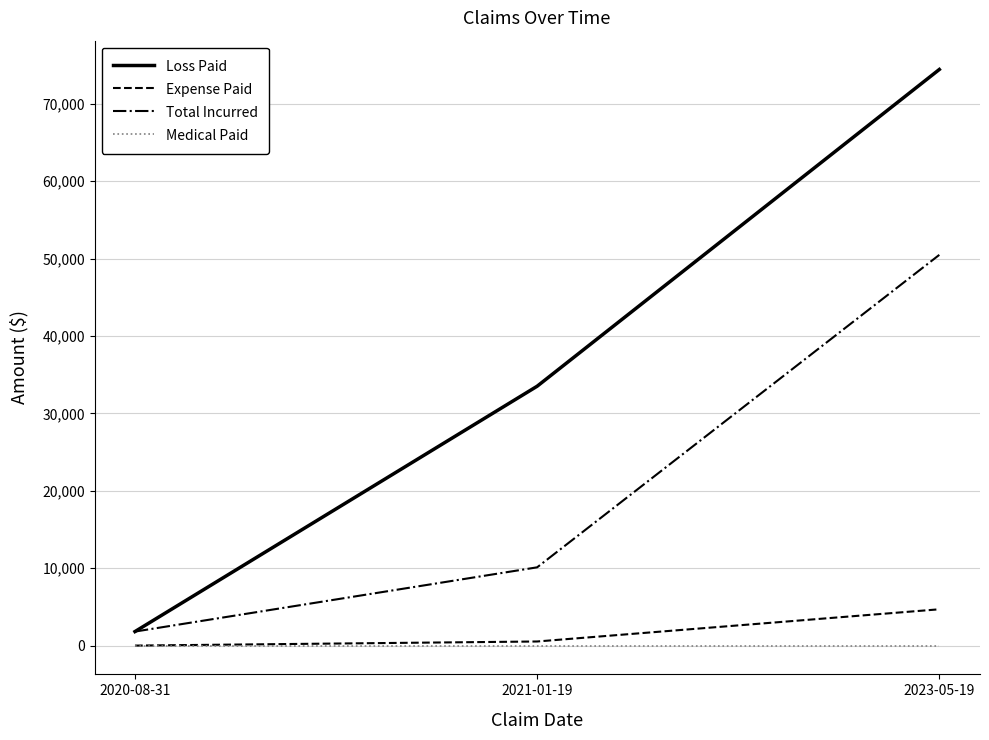

The value of Medical Paid at 2020-08-31 is 0. True or false?

True